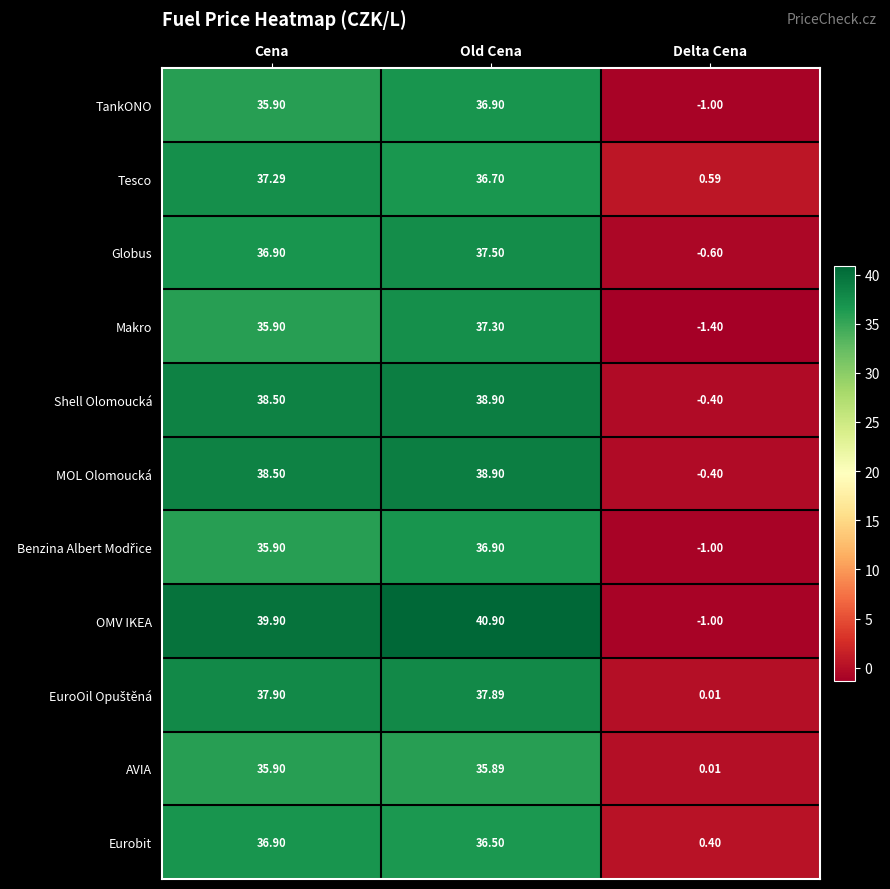

What is the difference between the highest and lowest values at Cena?

4.0